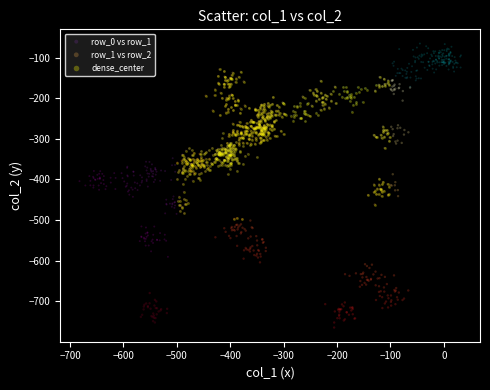

Which series reaches the maximum Y coordinate?

row_0 vs row_1